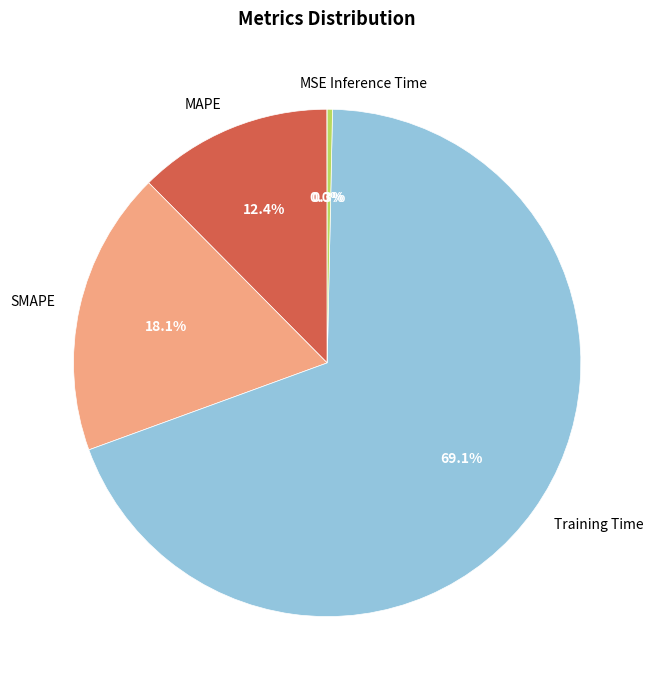

What percentage is the SMAPE slice, to the nearest percent?

18%